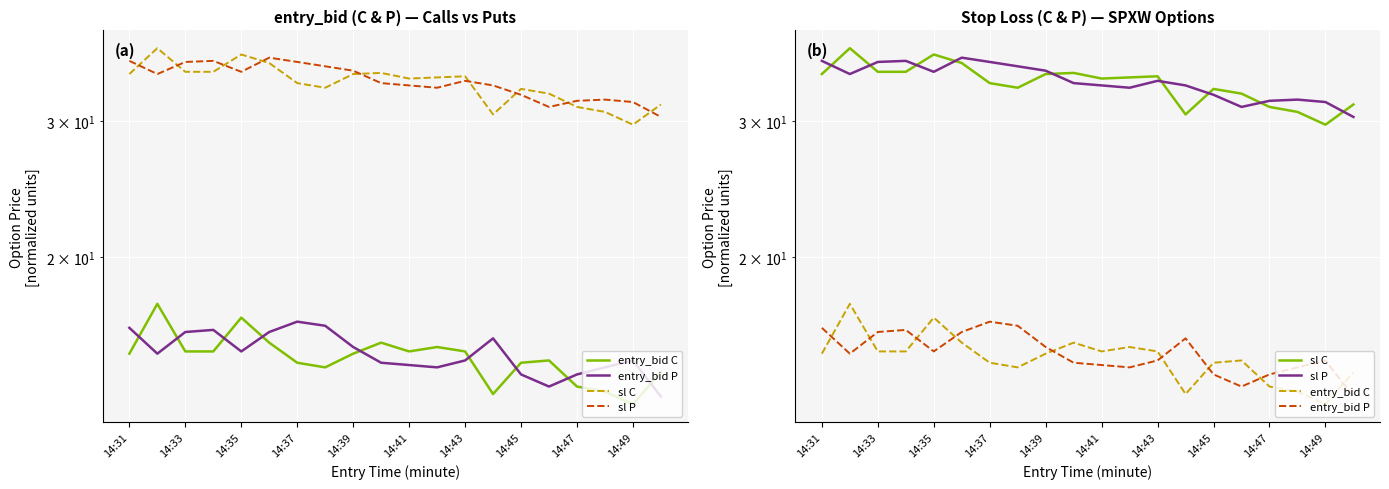

Does the chart display data point markers on the line(s)?

No